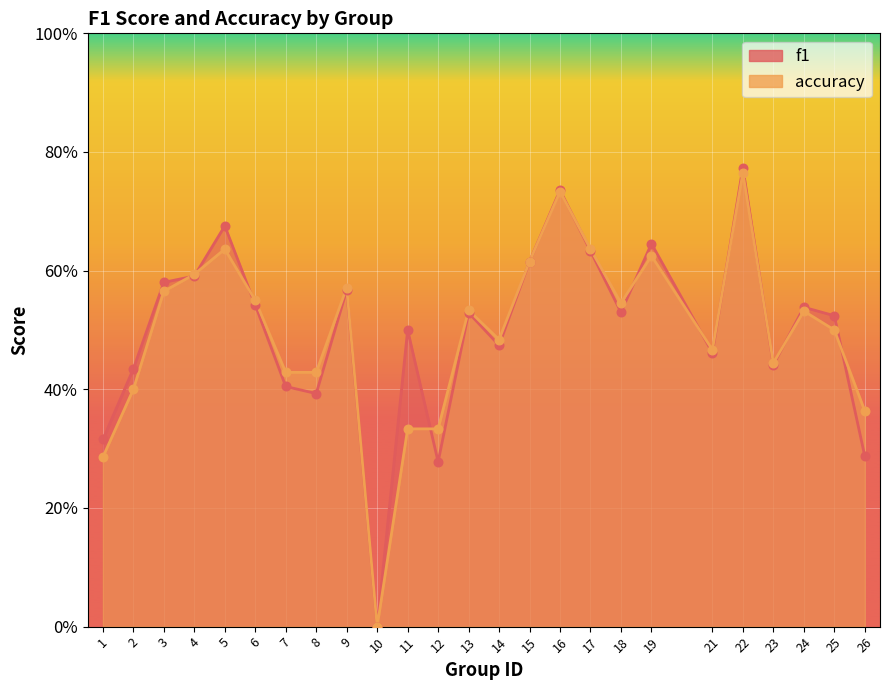

At which category is the sum across all series the highest?

22